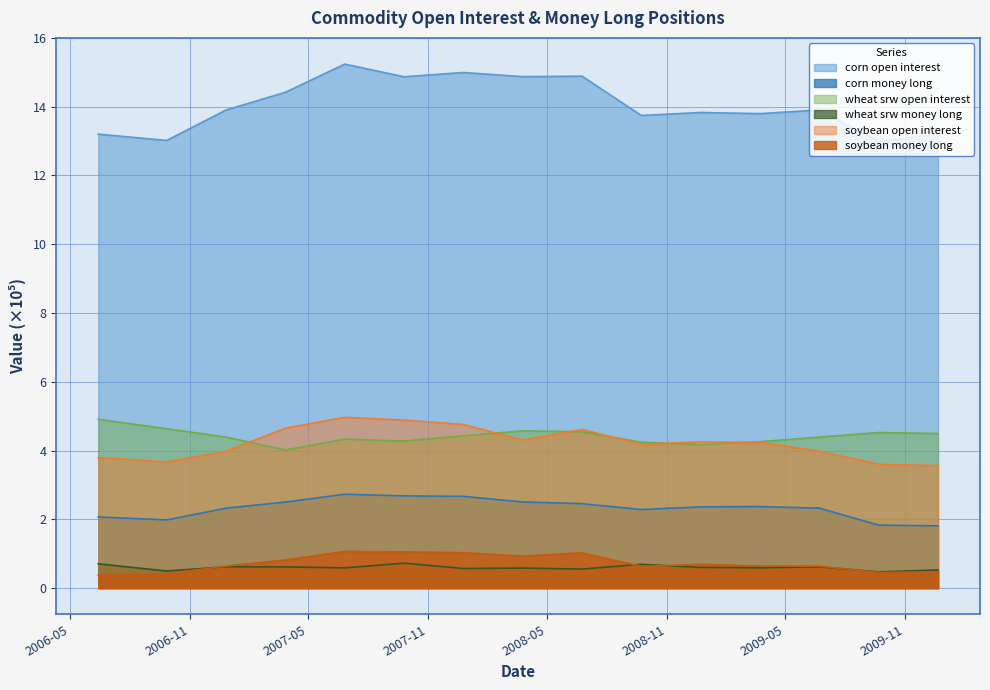

How many lines are shown in the chart?

6